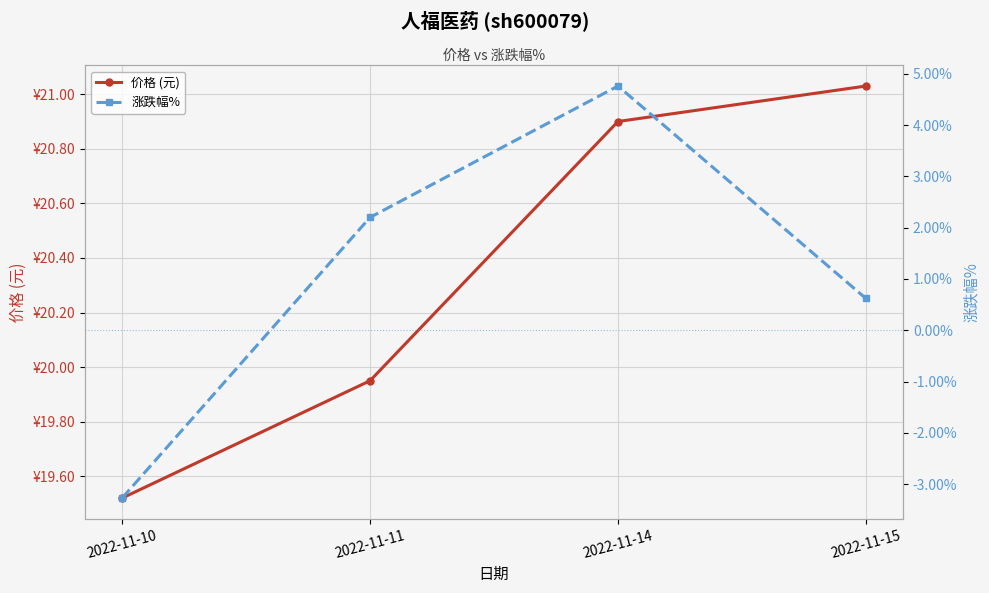

Count the number of data series in this chart.

2